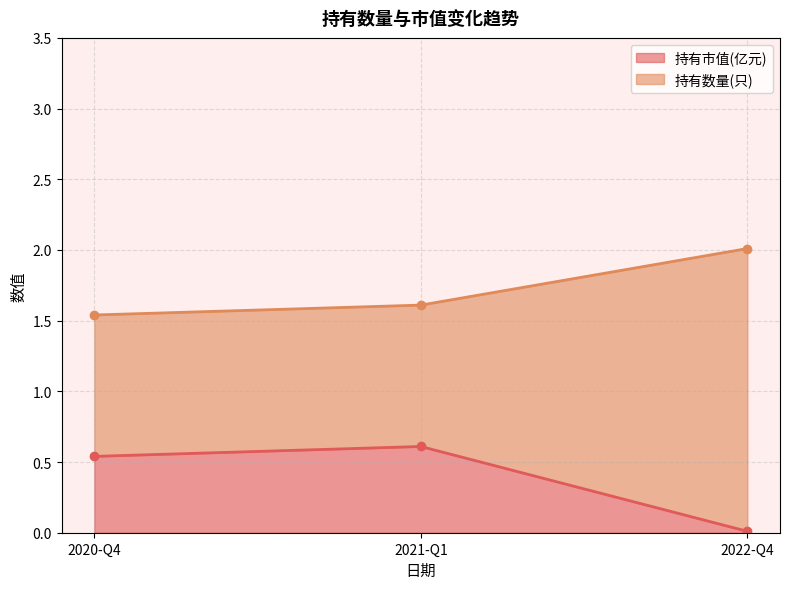

List the series in order of their overall mean, highest first.

持有数量(只), 持有市值(亿元)